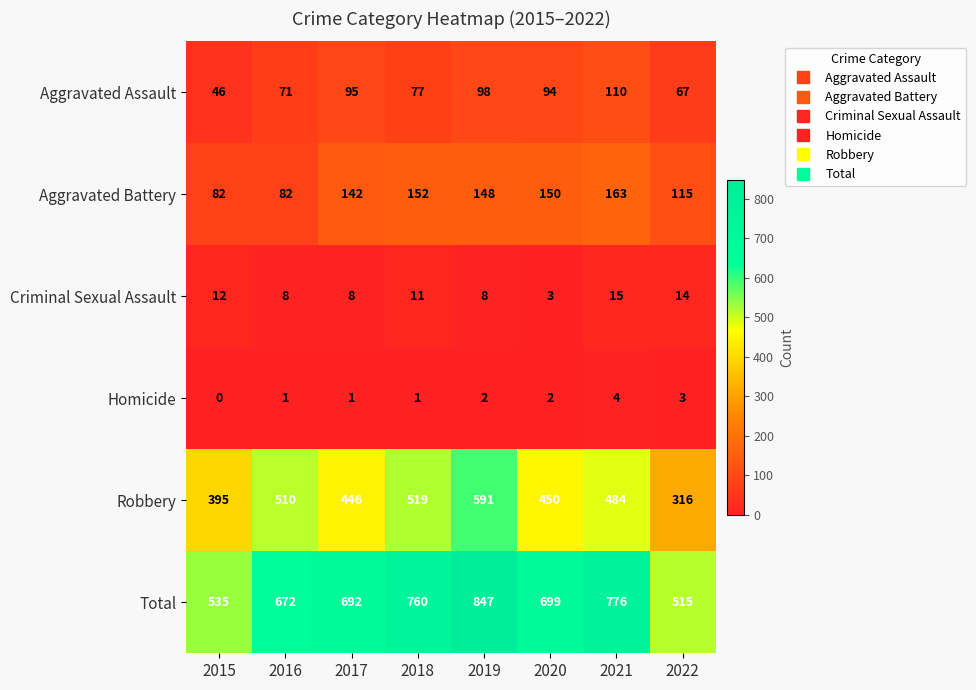

What is the sum of all Aggravated Battery values?

1034